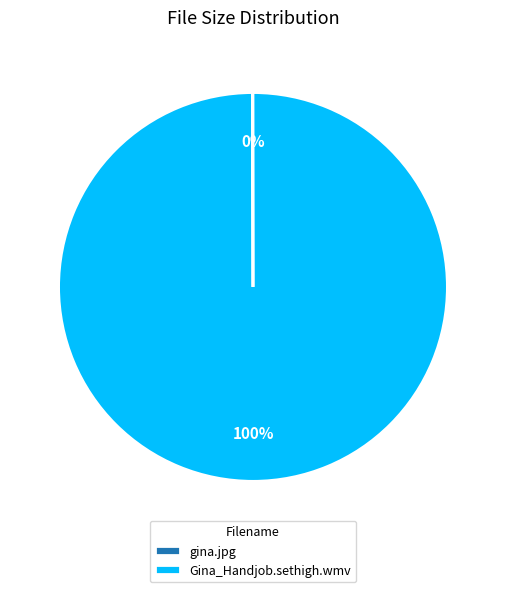

Which category accounts for the majority?

Gina_Handjob.sethigh.wmv